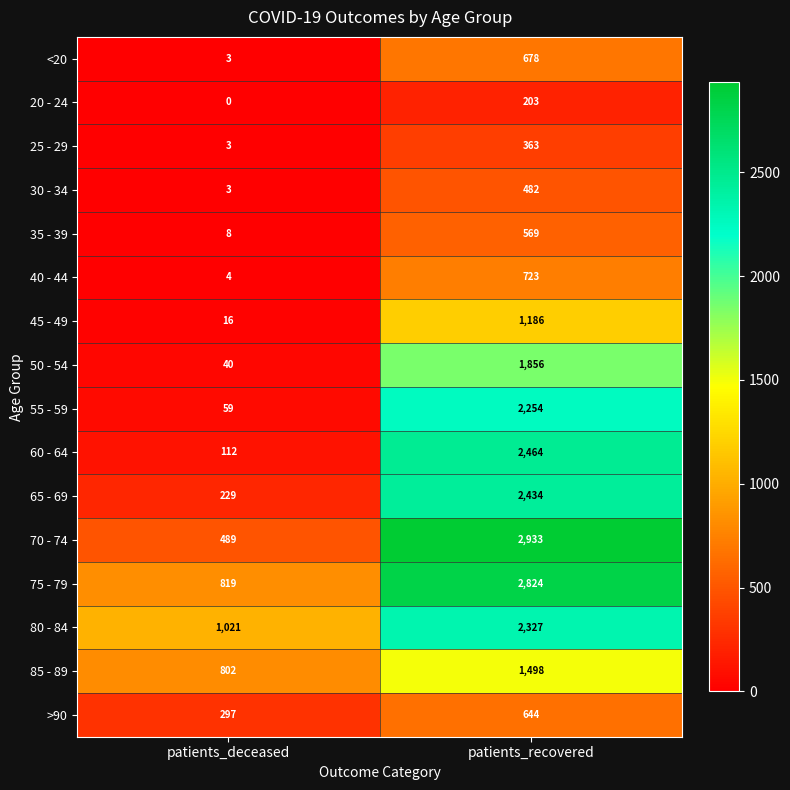

List the series in order of their peak value, highest first.

70 - 74, 75 - 79, 60 - 64, 65 - 69, 80 - 84, 55 - 59, 50 - 54, 85 - 89, 45 - 49, 40 - 44, <20, >90, 35 - 39, 30 - 34, 25 - 29, 20 - 24